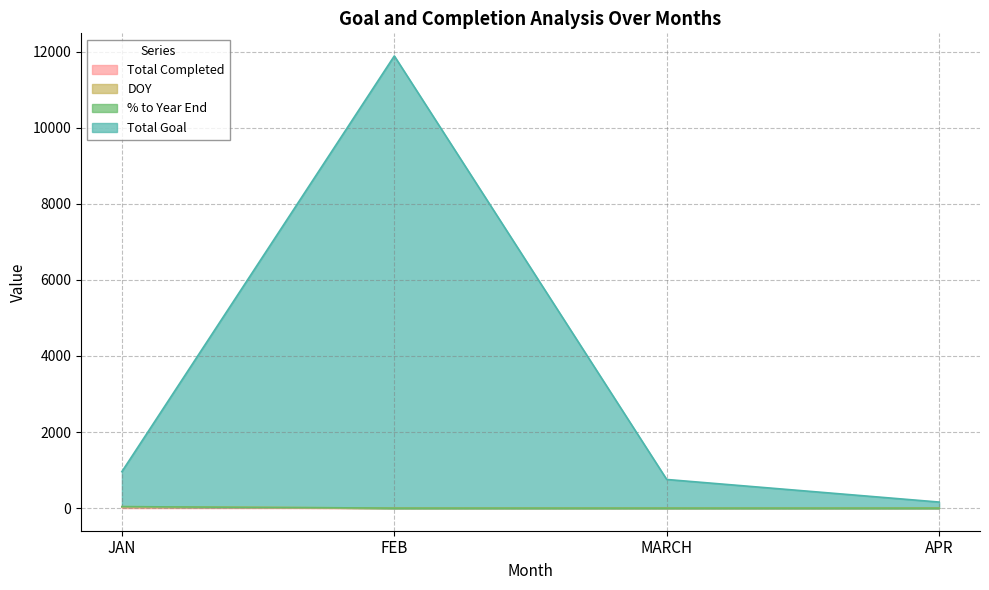

At how many categories does at least one series exceed 9040?

1